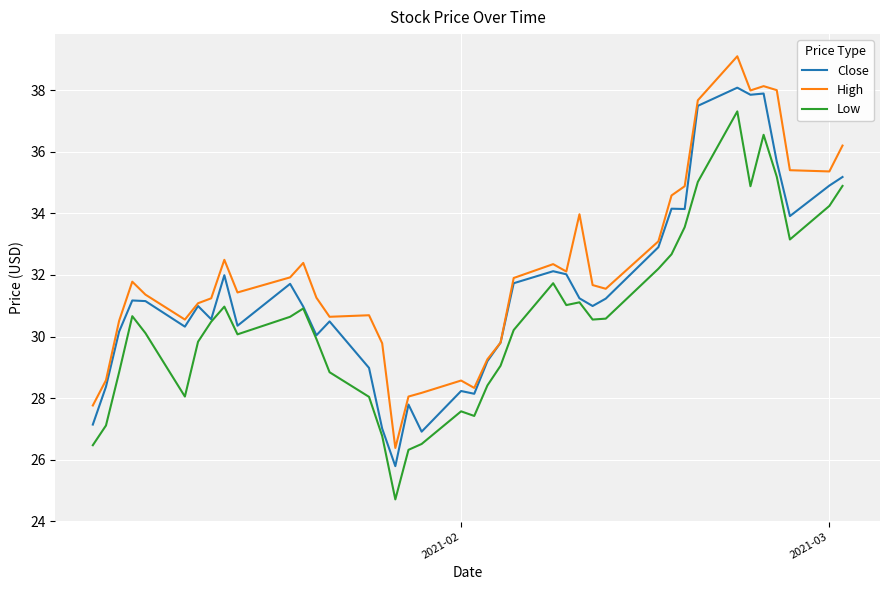

True or false: High and Low intersect in this chart.

False